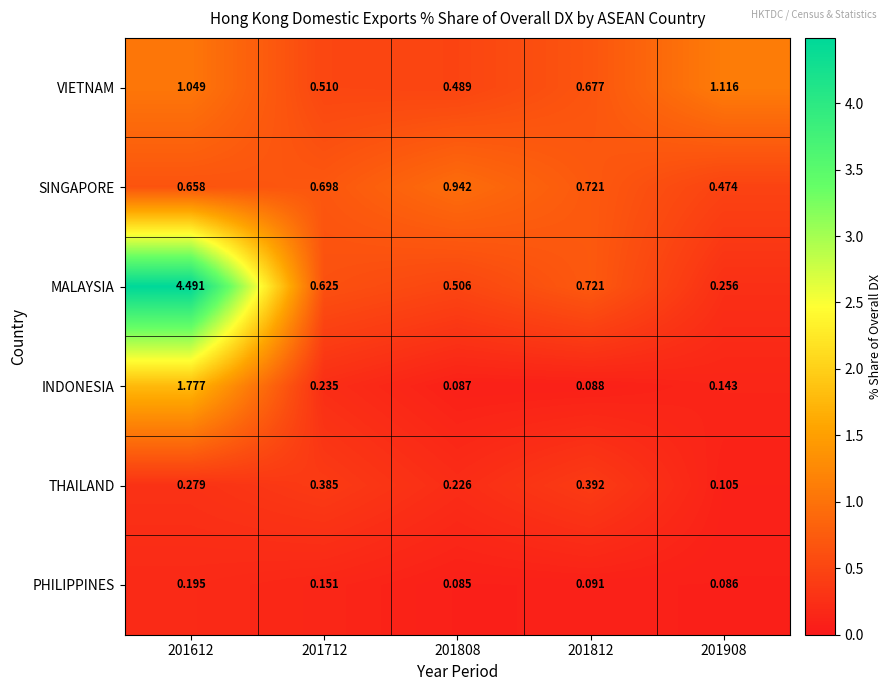

Which series changed the most between 201612 and 201808?

MALAYSIA